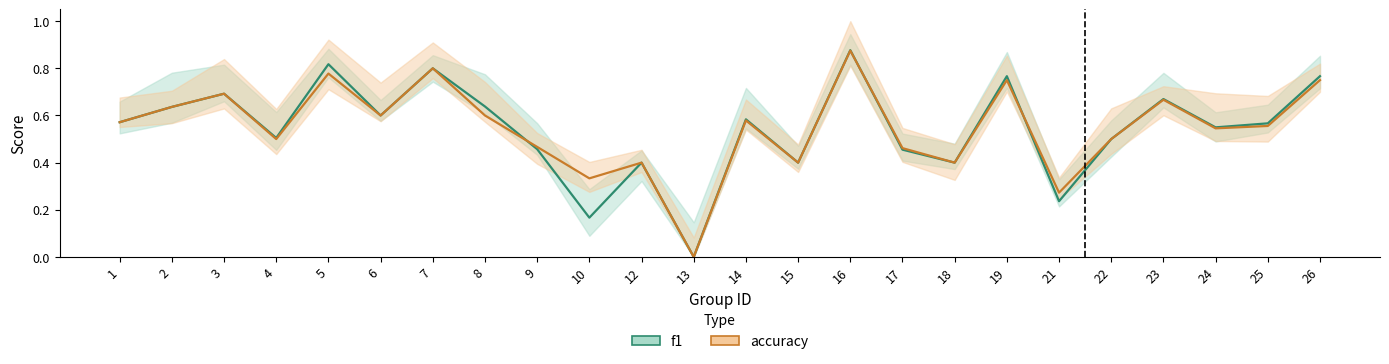

What is the value of the f1 point at the 14th from the left?

0.4